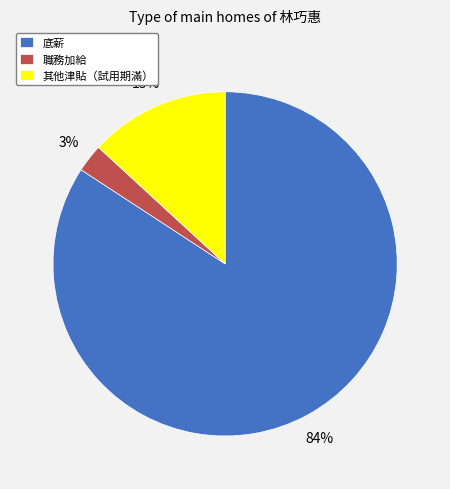

Does 其他津貼（試用期滿） represent more than half of the total?

No